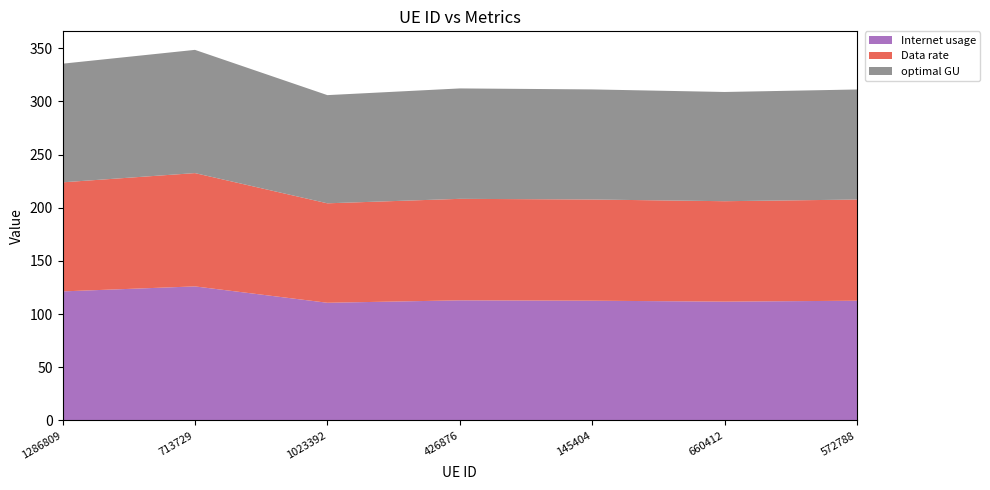

Reading left to right, list all the values displayed in this chart.

Internet usage: 121.3	126.0	110.6	112.9	112.6	111.7	112.5
Data rate: 102.5	106.5	93.5	95.4	95.1	94.4	95.1
optimal GU: 111.5	115.9	101.7	103.8	103.5	102.7	103.5